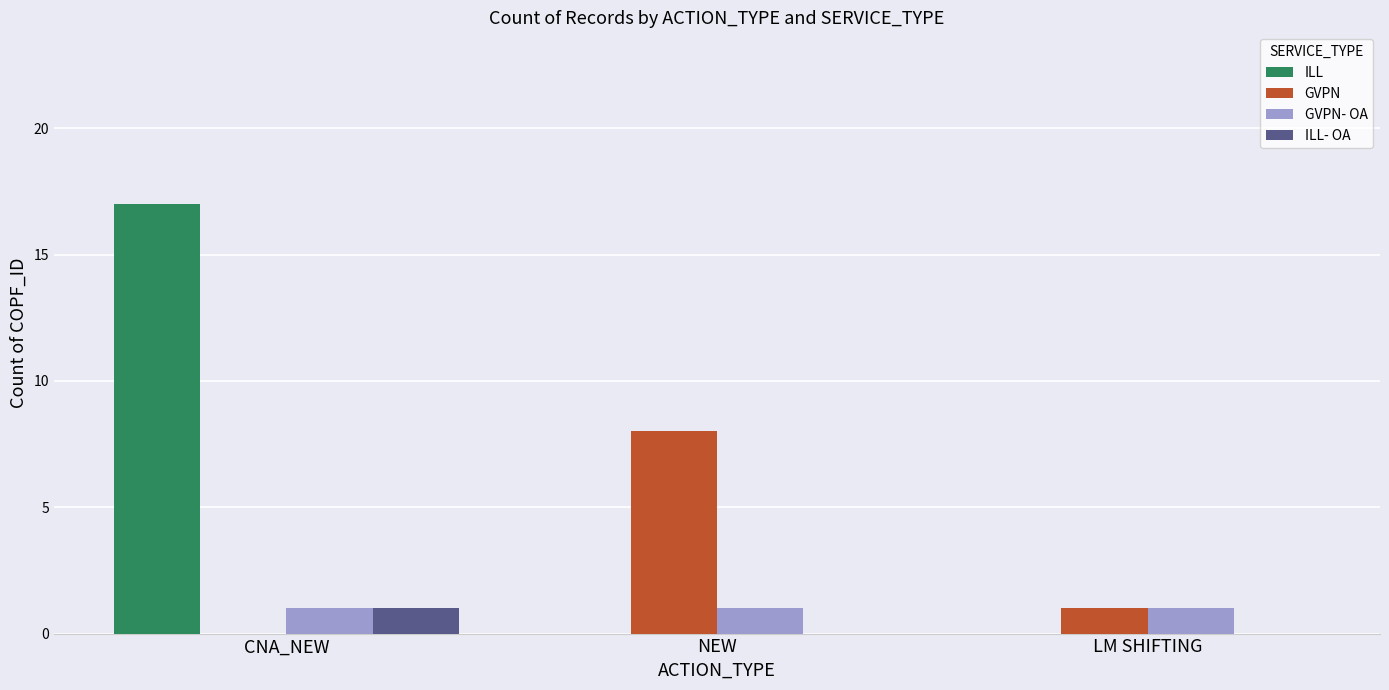

Which series has the largest total across all categories?

ILL